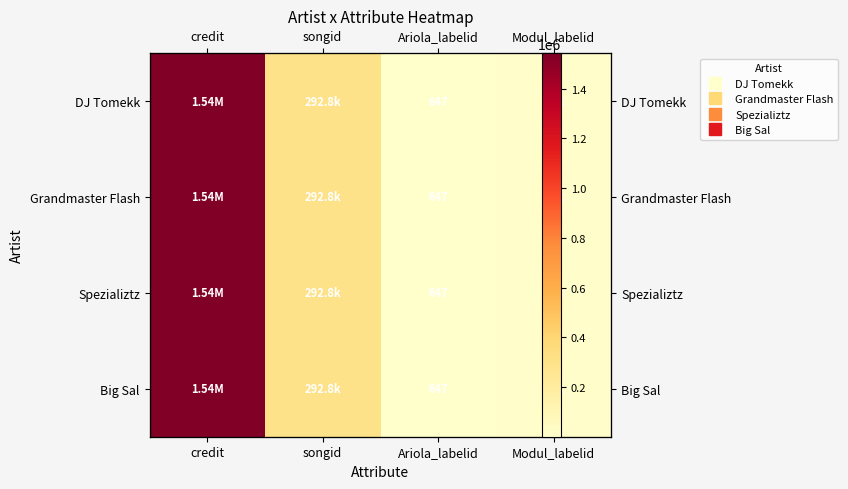

How many values in the Big Sal series exceed 292786?

1